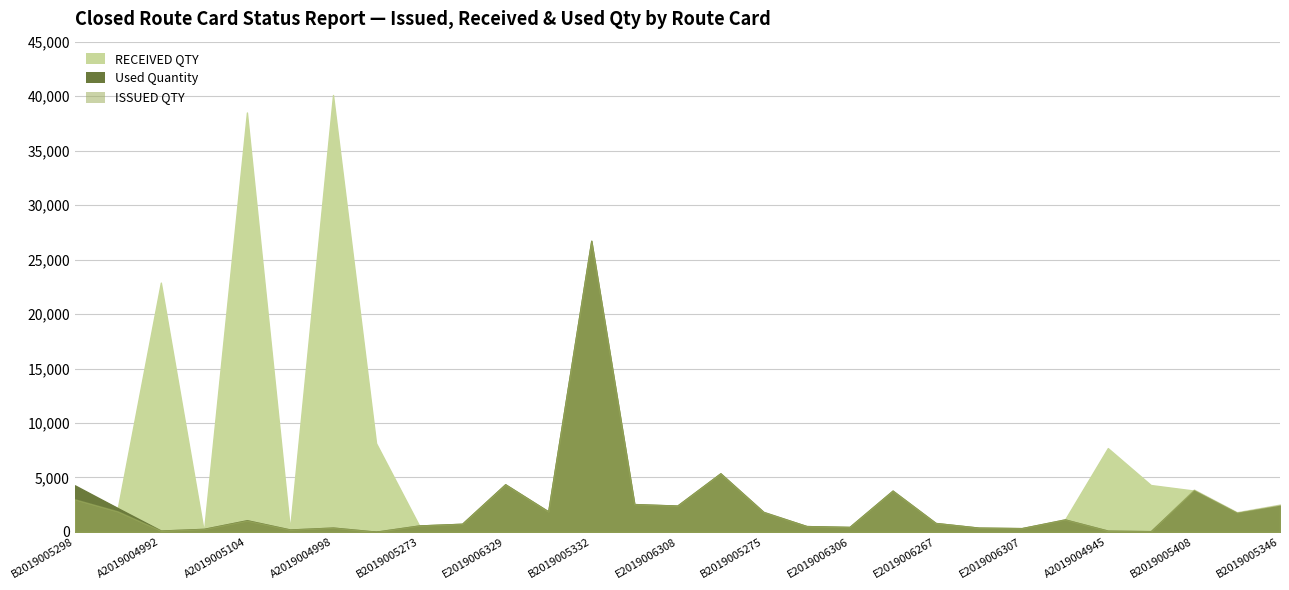

At which category is the sum across all series the highest?

B2019005332